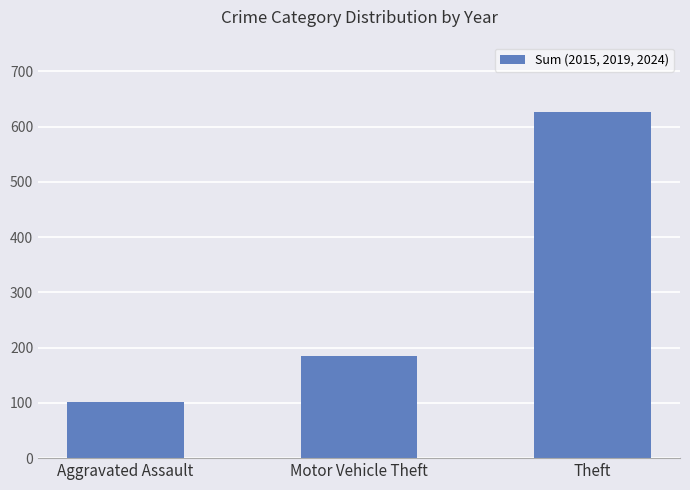

What position from the left is Theft?

3